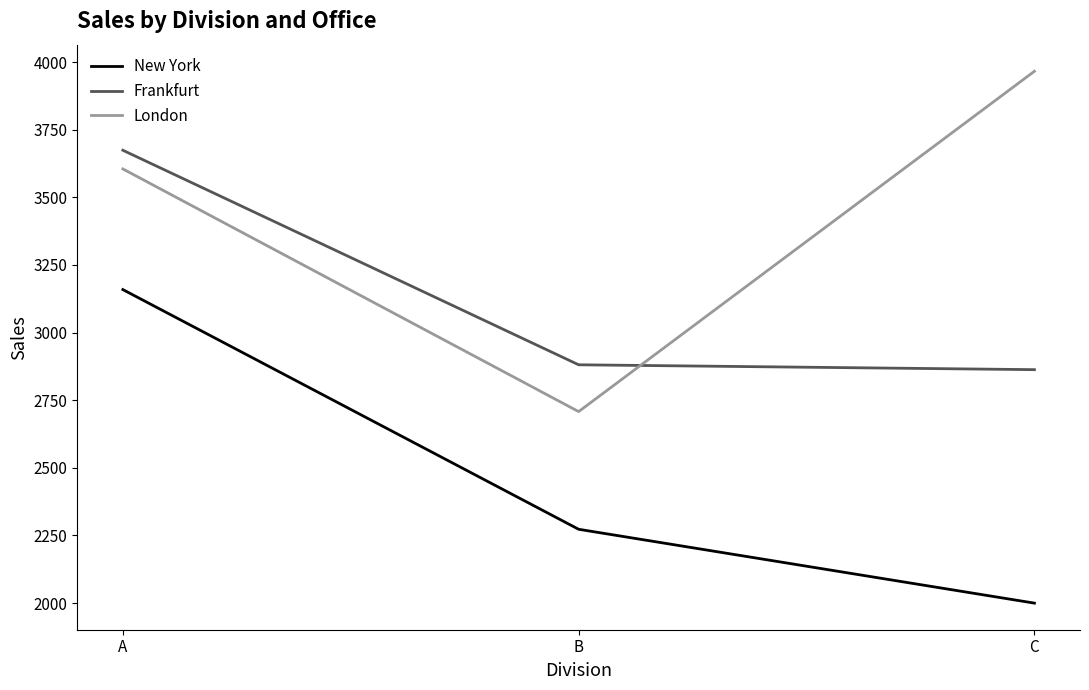

Rank the series by their average value, from lowest to highest.

New York, Frankfurt, London